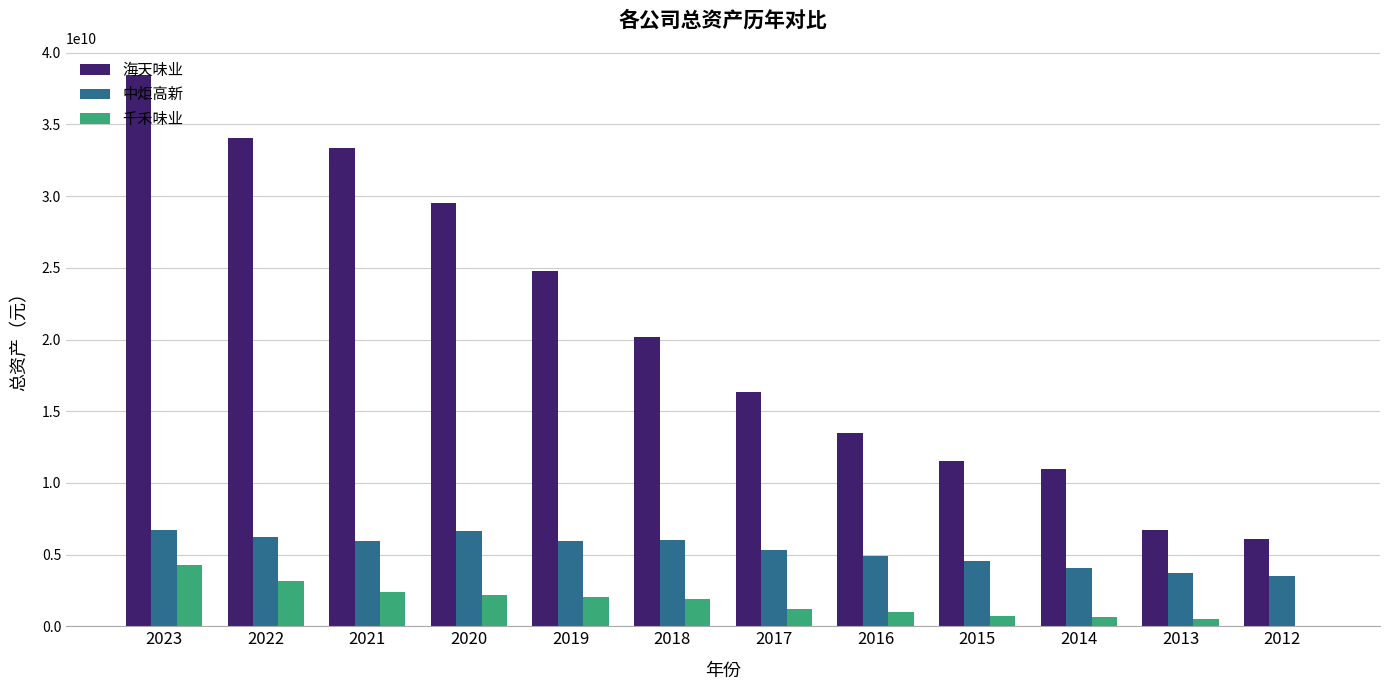

Are the bars grouped side by side (vs. stacked)?

Yes